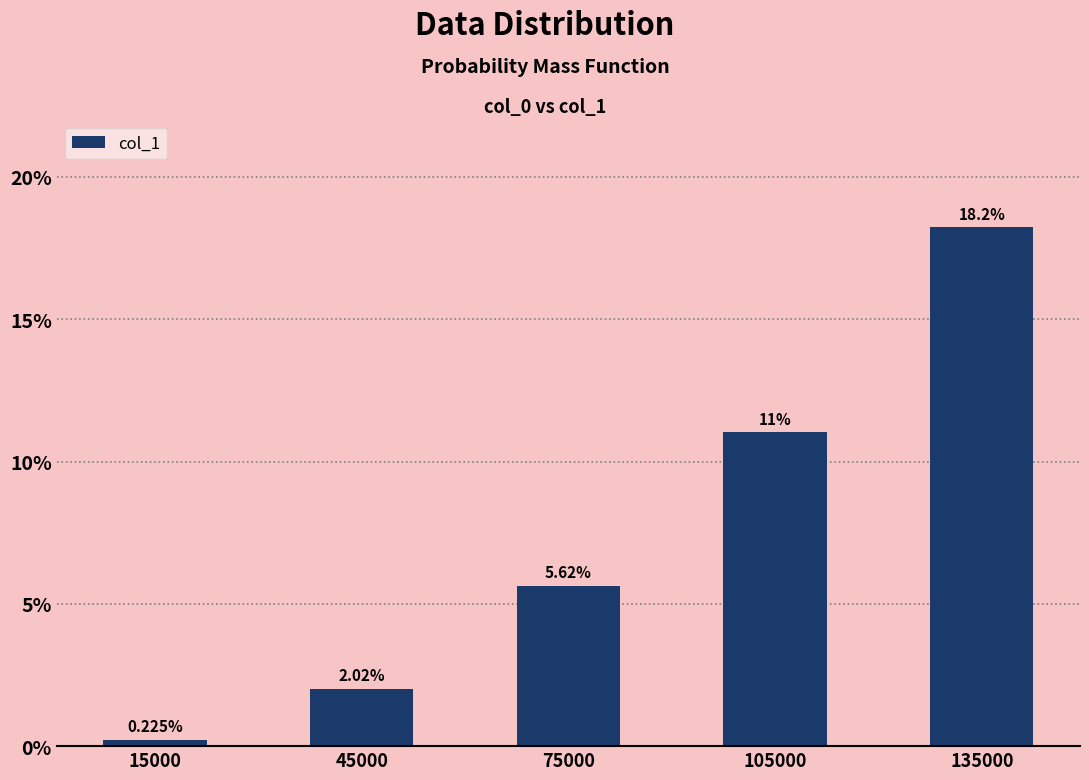

At which label is the value closest to 9?

105000